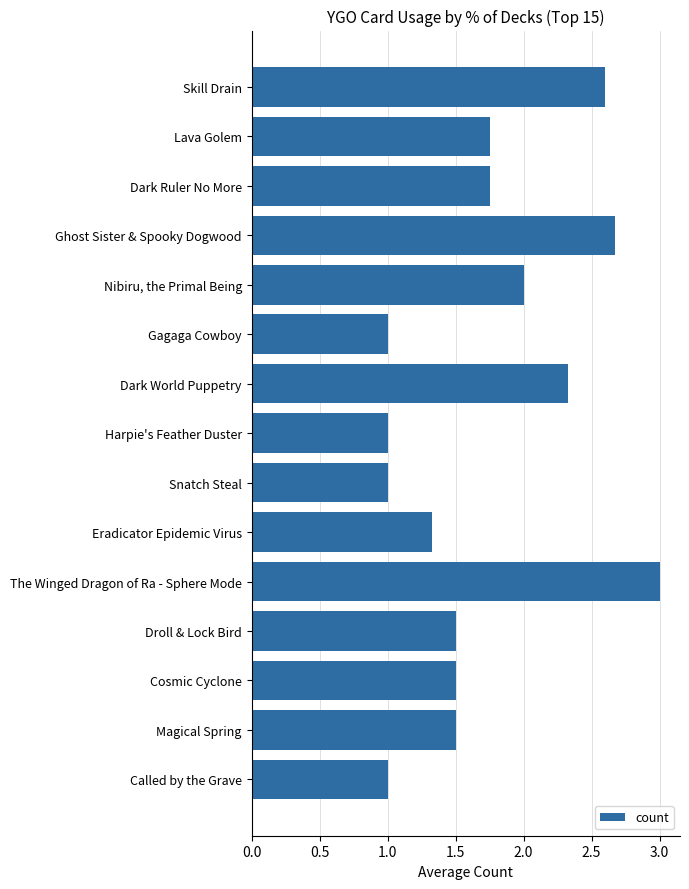

What is the average value?

1.7